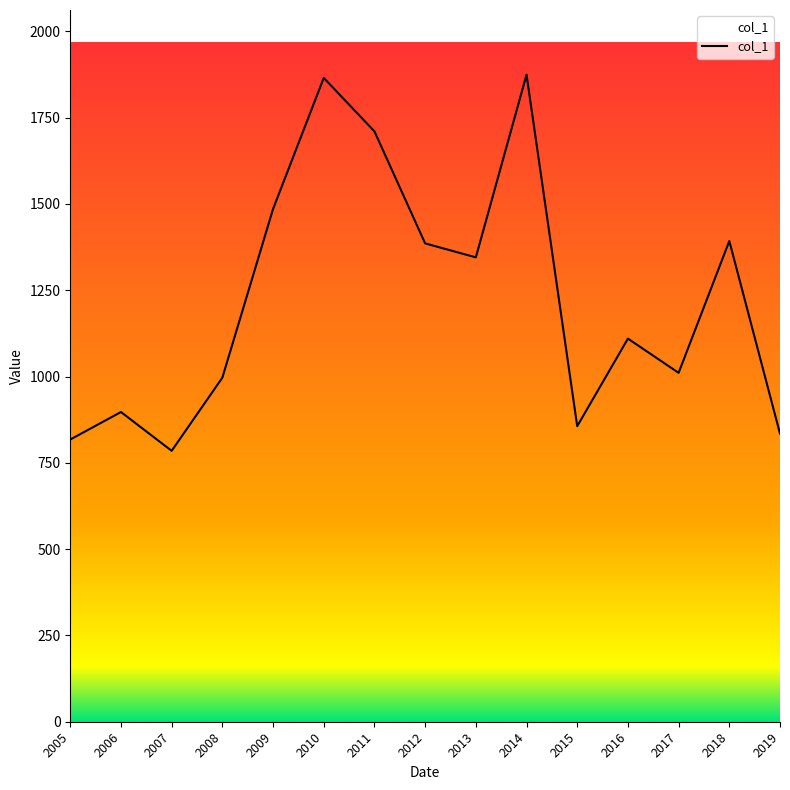

Which label corresponds to the smallest value in the chart?

2007